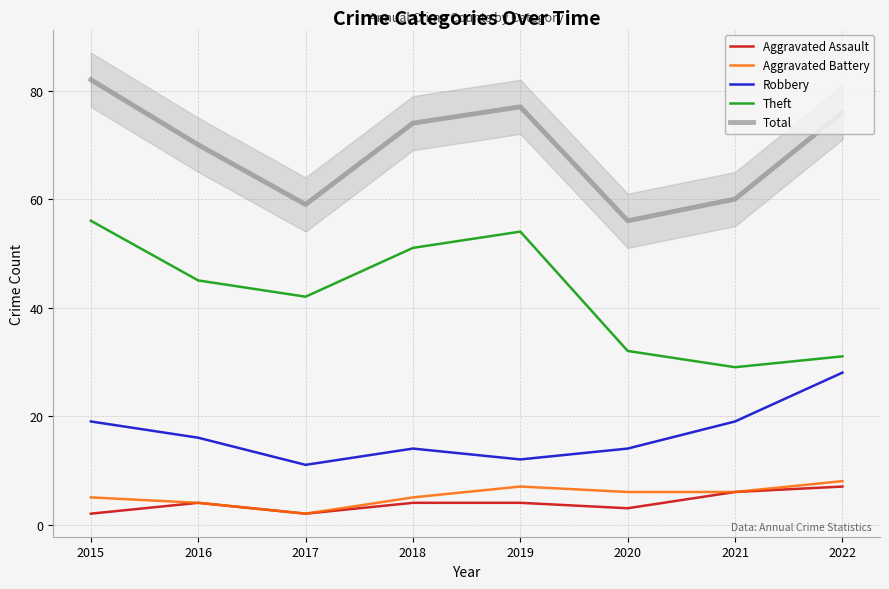

Reading right to left, transcribe all the data shown in this chart.

Aggravated Assault: 2022=7	2021=6	2020=3	2019=4	2018=4	2017=2	2016=4	2015=2
Aggravated Battery: 2022=8	2021=6	2020=6	2019=7	2018=5	2017=2	2016=4	2015=5
Robbery: 2022=28	2021=19	2020=14	2019=12	2018=14	2017=11	2016=16	2015=19
Theft: 2022=31	2021=29	2020=32	2019=54	2018=51	2017=42	2016=45	2015=56
Total: 2022=76	2021=60	2020=56	2019=77	2018=74	2017=59	2016=70	2015=82